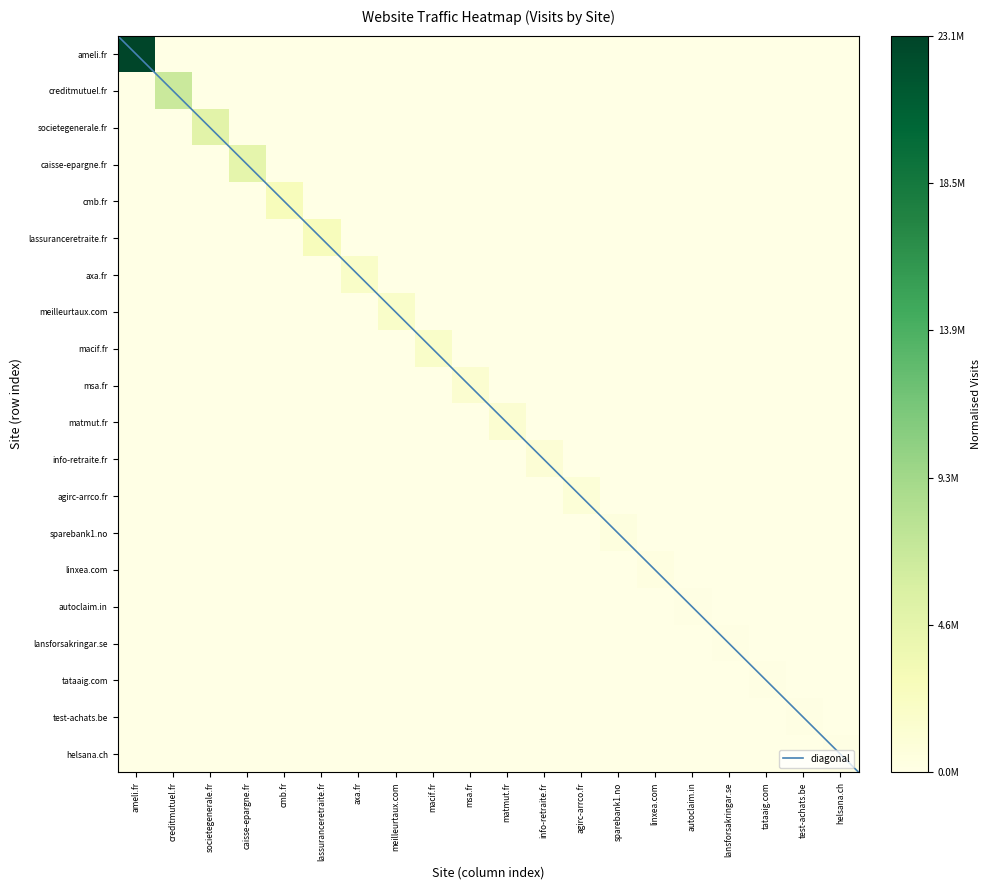

Count the number of categories in the chart.

20